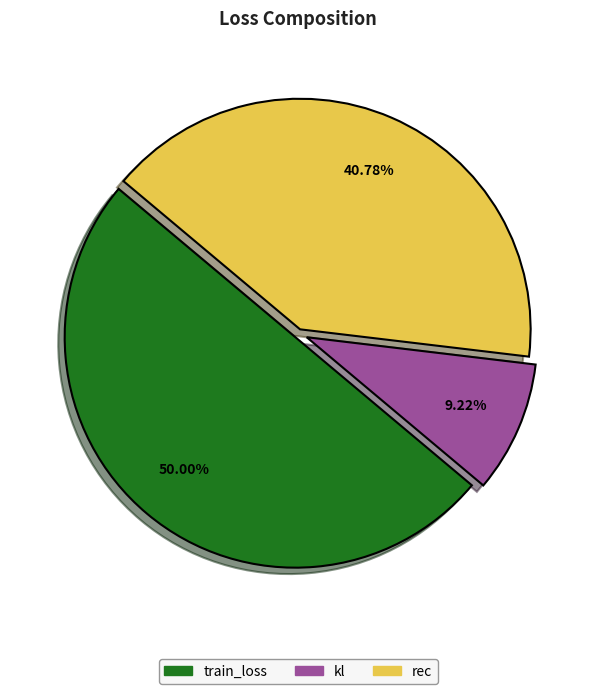

To the nearest percent, what is the difference between the train_loss and kl slice percentages?

41%